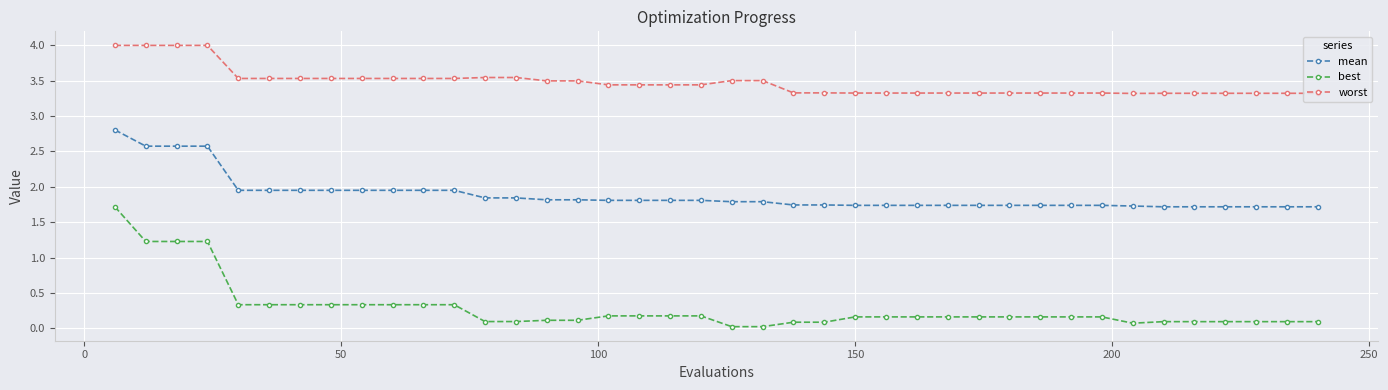

What is the sum of all worst values?

139.0